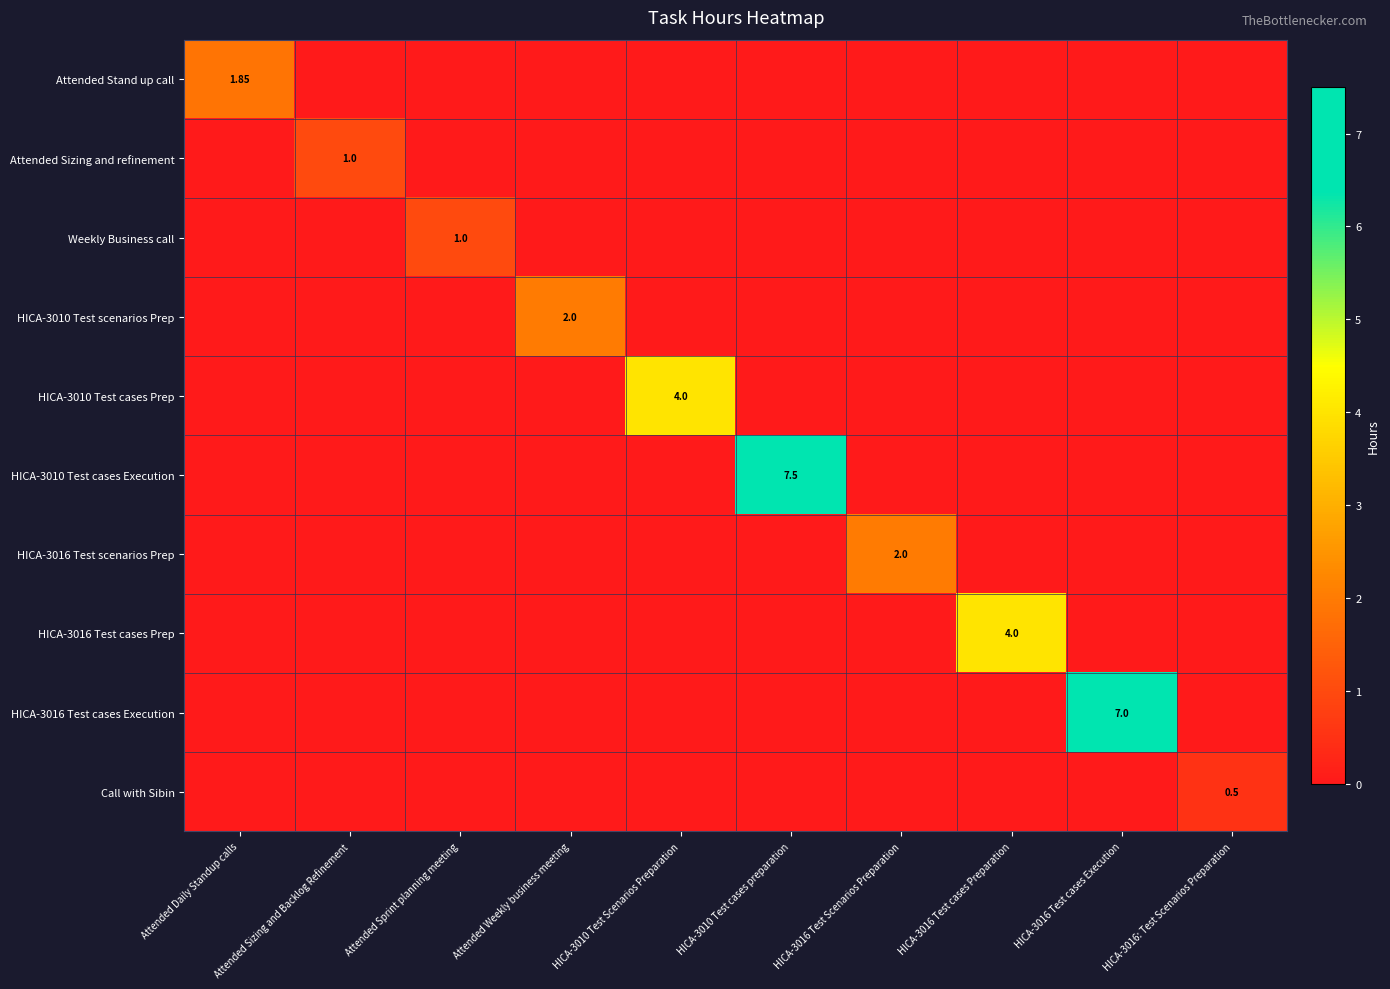

How many data points in HICA-3016 Test cases Prep are above 0?

1